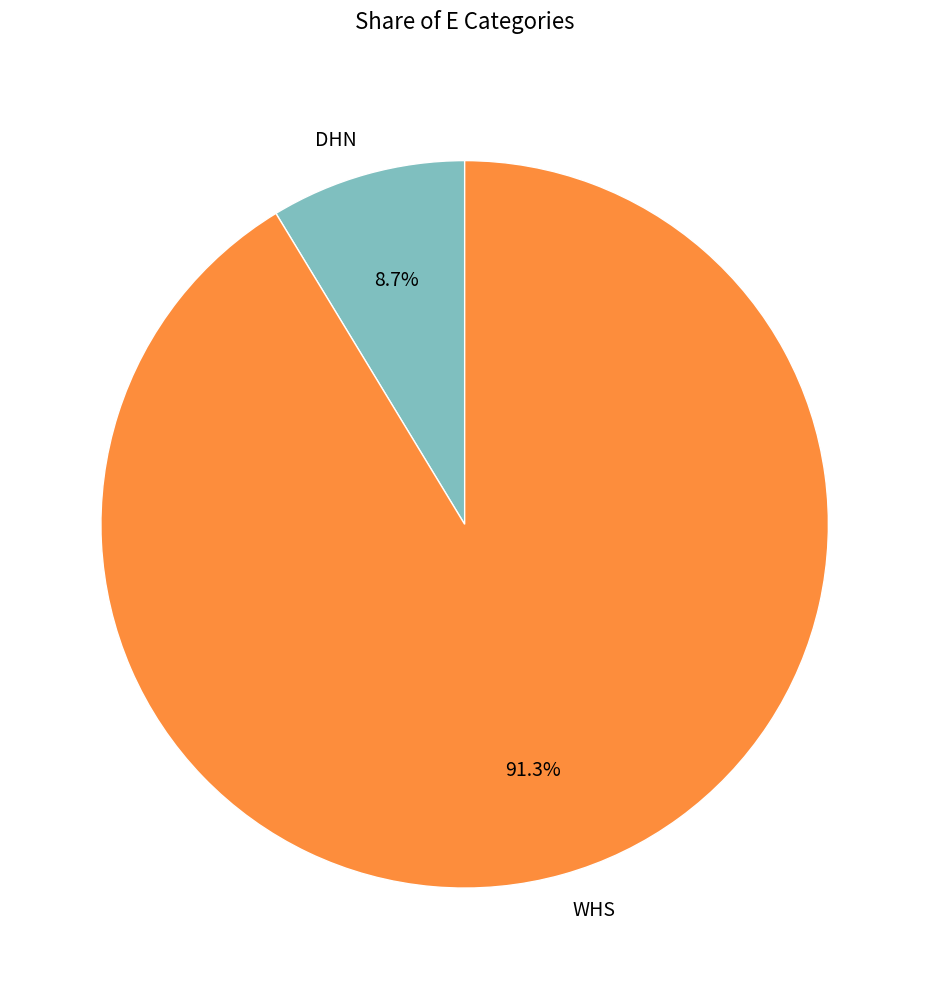

True or false: WHS accounts for 91% of the total.

True